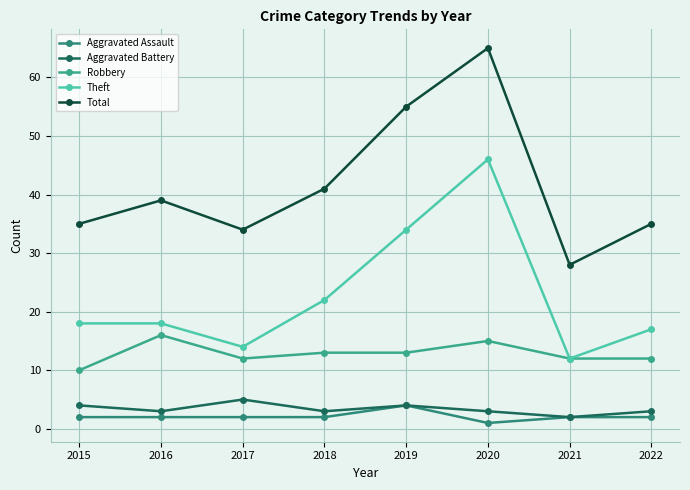

What is the difference between the Aggravated Battery values at 2021 and 2018?

1